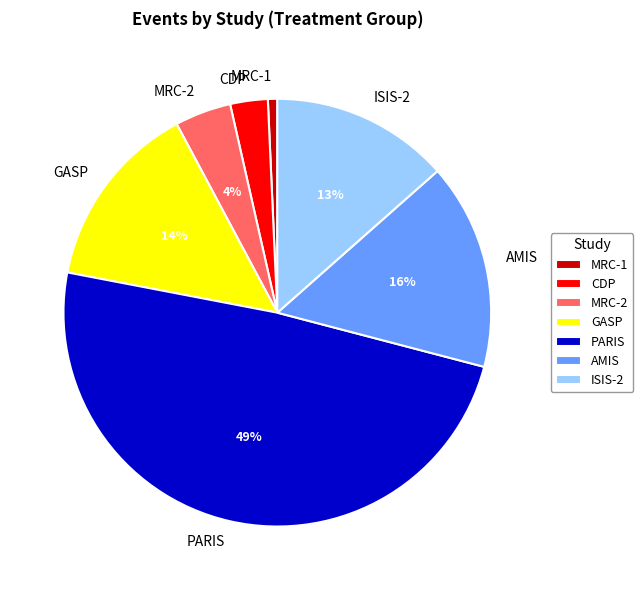

Is it true that CDP is 3% of the pie?

True